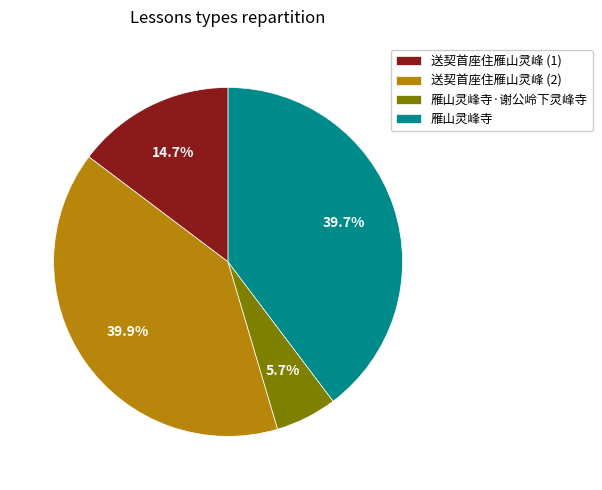

Approximately how many times larger is the value at 送契首座住雁山灵峰 (2) compared to 送契首座住雁山灵峰 (1)?

2.7